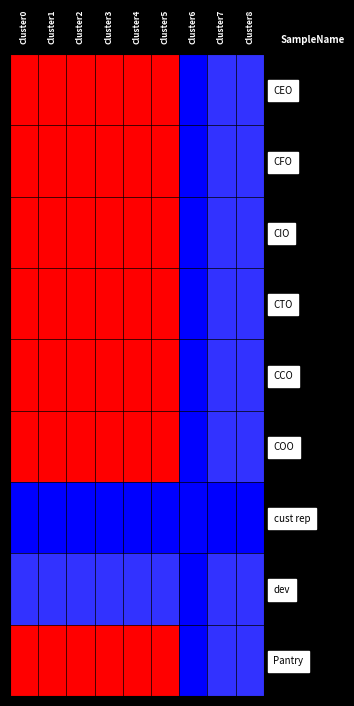

Reading left to right, what are all the values shown in this chart?

CEO: Cluster0=100	Cluster1=100	Cluster2=100	Cluster3=100	Cluster4=100	Cluster5=100	Cluster6=60	Cluster7=64	Cluster8=64
CFO: Cluster0=100	Cluster1=100	Cluster2=100	Cluster3=100	Cluster4=100	Cluster5=100	Cluster6=60	Cluster7=64	Cluster8=64
CIO: Cluster0=100	Cluster1=100	Cluster2=100	Cluster3=100	Cluster4=100	Cluster5=100	Cluster6=60	Cluster7=64	Cluster8=64
CTO: Cluster0=100	Cluster1=100	Cluster2=100	Cluster3=100	Cluster4=100	Cluster5=100	Cluster6=60	Cluster7=64	Cluster8=64
CCO: Cluster0=100	Cluster1=100	Cluster2=100	Cluster3=100	Cluster4=100	Cluster5=100	Cluster6=60	Cluster7=64	Cluster8=64
COO: Cluster0=100	Cluster1=100	Cluster2=100	Cluster3=100	Cluster4=100	Cluster5=100	Cluster6=60	Cluster7=64	Cluster8=64
cust rep: Cluster0=60	Cluster1=60	Cluster2=60	Cluster3=60	Cluster4=60	Cluster5=60	Cluster6=60	Cluster7=60	Cluster8=60
dev: Cluster0=64	Cluster1=64	Cluster2=64	Cluster3=64	Cluster4=64	Cluster5=64	Cluster6=60	Cluster7=64	Cluster8=64
Pantry: Cluster0=100	Cluster1=100	Cluster2=100	Cluster3=100	Cluster4=100	Cluster5=100	Cluster6=60	Cluster7=64	Cluster8=64